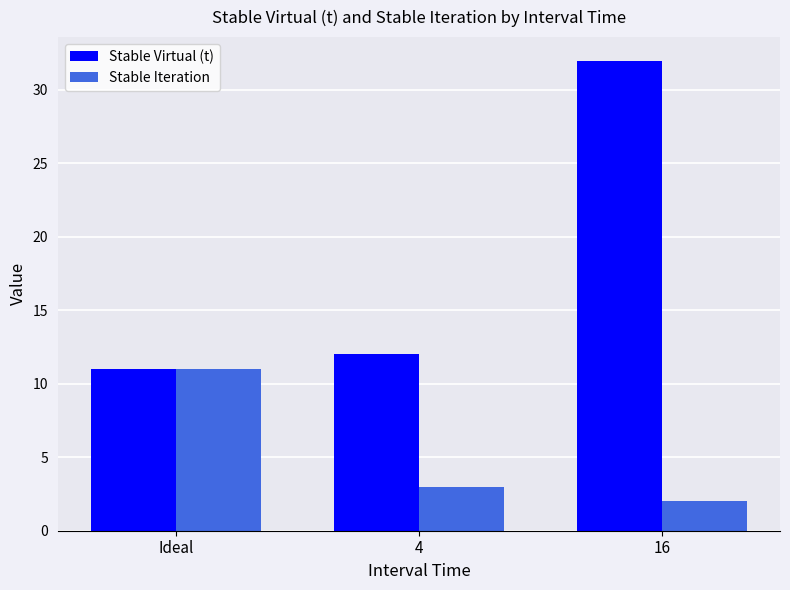

Reading right to left, extract all data points from this chart.

Stable Virtual (t): 16=32	4=12	Ideal=11
Stable Iteration: 16=2	4=3	Ideal=11